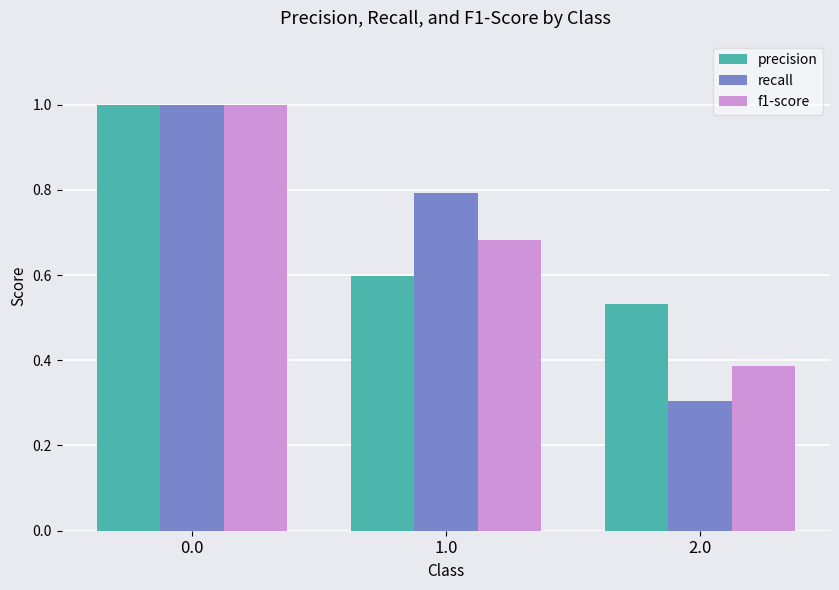

List the labels in order of f1-score value, smallest first.

2.0, 1.0, 0.0